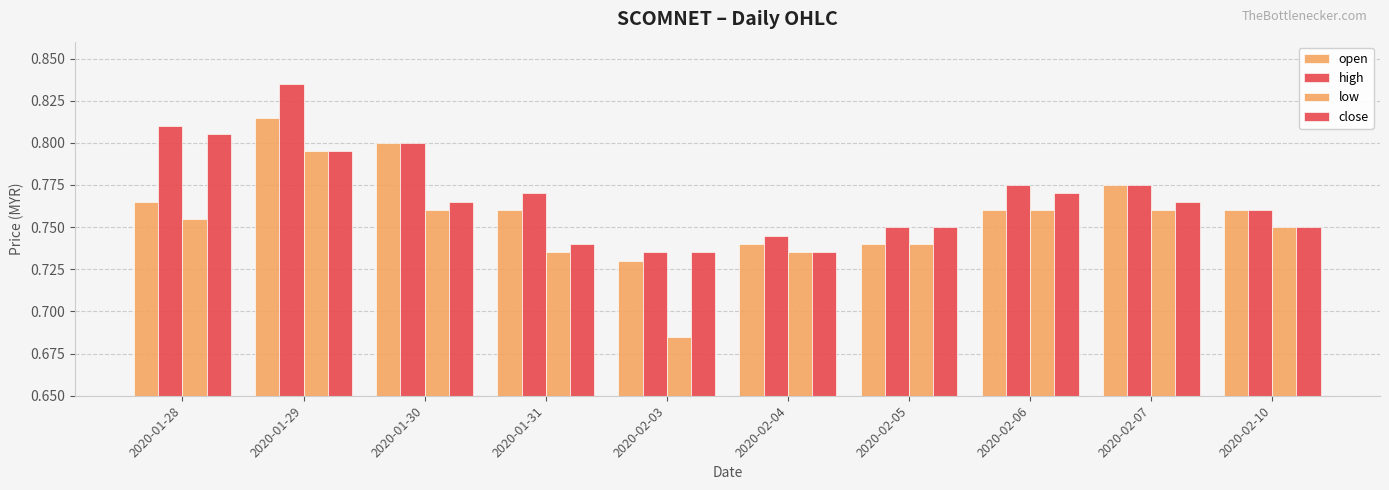

Does the chart contain any negative values?

No